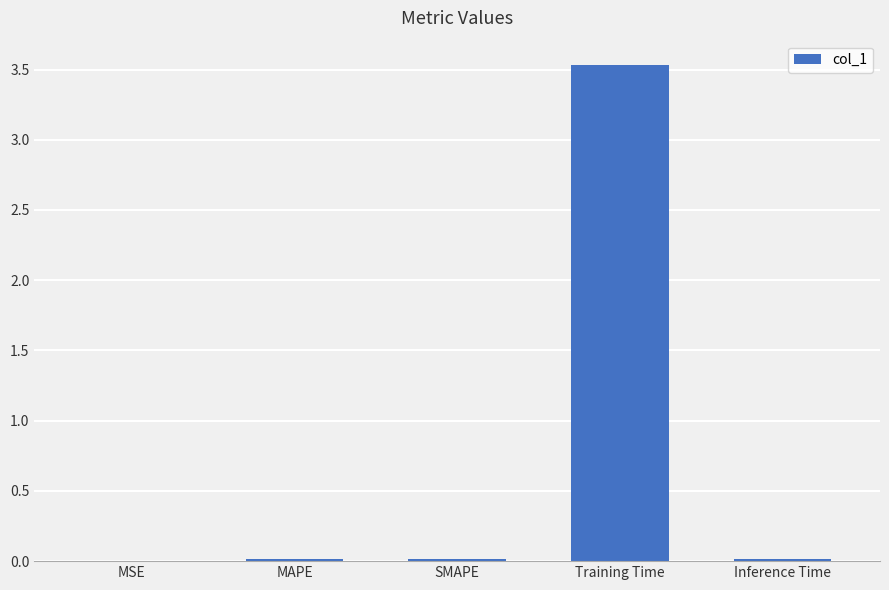

The value at Training Time is 6.2. True or false?

False